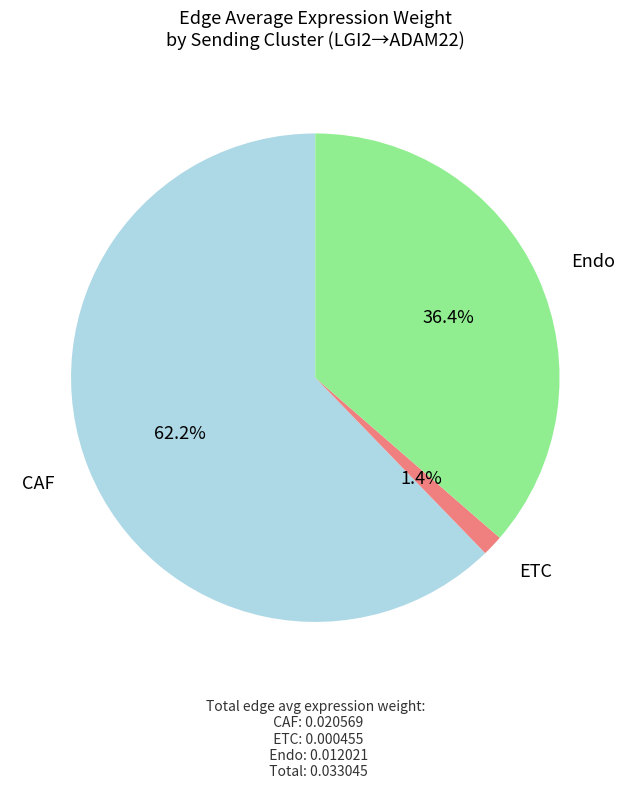

What percentage is the Endo slice, to the nearest percent?

36%